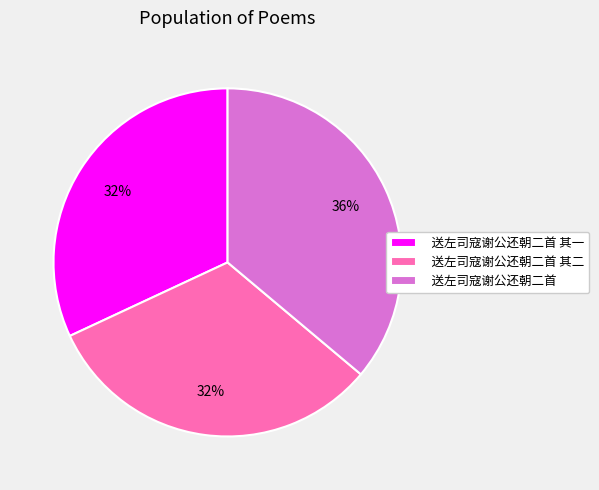

Which category has the biggest portion of the pie?

送左司寇谢公还朝二首